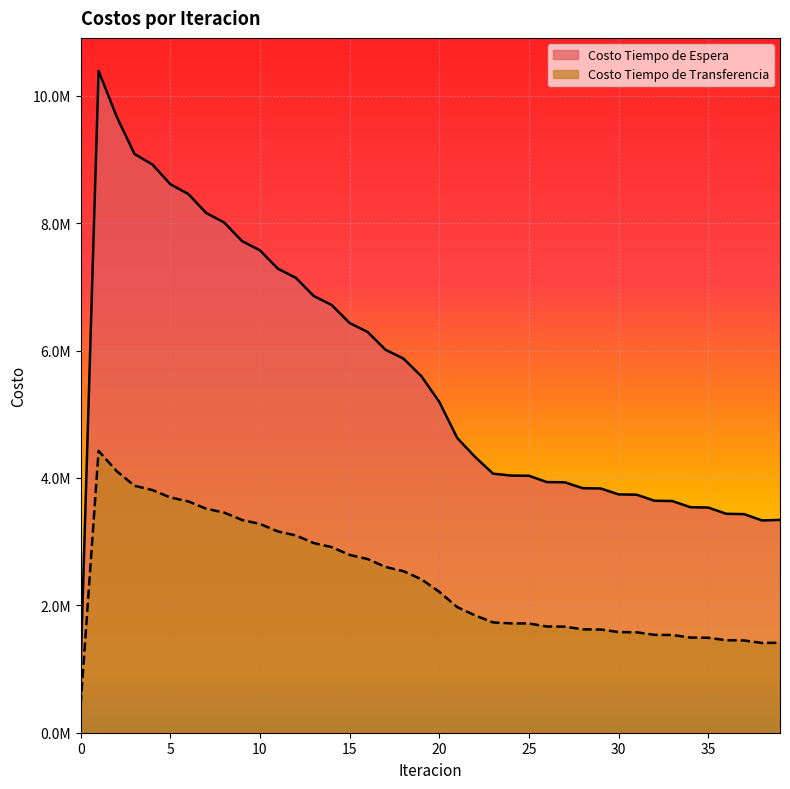

Reading left to right, transcribe all the data shown in this chart.

Costo Tiempo de Espera: 0=1039145.1	1=10391450.7	2=9680728.7	3=9088493.5	4=8923311.2	5=8613741.1	6=8460264.3	7=8161682.6	8=8013192.7	9=7720517.1	10=7575004.4	11=7286456.1	12=7143077.1	13=6857836.3	14=6716177.7	15=6433825.1	16=6293677.2	17=6014009.1	18=5875279.9	19=5598236.6	20=5195725.3	21=4628479.2	22=4329184.7	23=4068239.3	24=4038064.3	25=4035042.6	26=3935867.2	27=3932003.9	28=3839884.4	29=3835377.1	30=3742861.4	31=3737872.4	32=3643166.2	33=3637880.3	34=3541308.5	35=3535876.1	36=3438053.5	37=3432517.5	38=3333899.4	39=3341926.5
Costo Tiempo de Transferencia: 0=442495.3	1=4424953.0	2=4110171.9	3=3877971.7	4=3810422.3	5=3694444.3	6=3632301.3	7=3517808.7	8=3456438.6	9=3340511.7	10=3278740.6	11=3160719.9	12=3098147.3	13=2977892.9	14=2914354.6	15=2791863.7	16=2727273.4	17=2602564.3	18=2536854.3	19=2409923.3	20=2212476.5	21=1972204.6	22=1841891.7	23=1732029.2	24=1716803.6	25=1715122.6	26=1667830.7	27=1665791.8	28=1623260.6	29=1620964.2	30=1580066.3	31=1577557.5	32=1537163.6	33=1534499.7	34=1494394.0	35=1491624.6	36=1451792.3	37=1448924.0	38=1409349.3	39=1412716.1